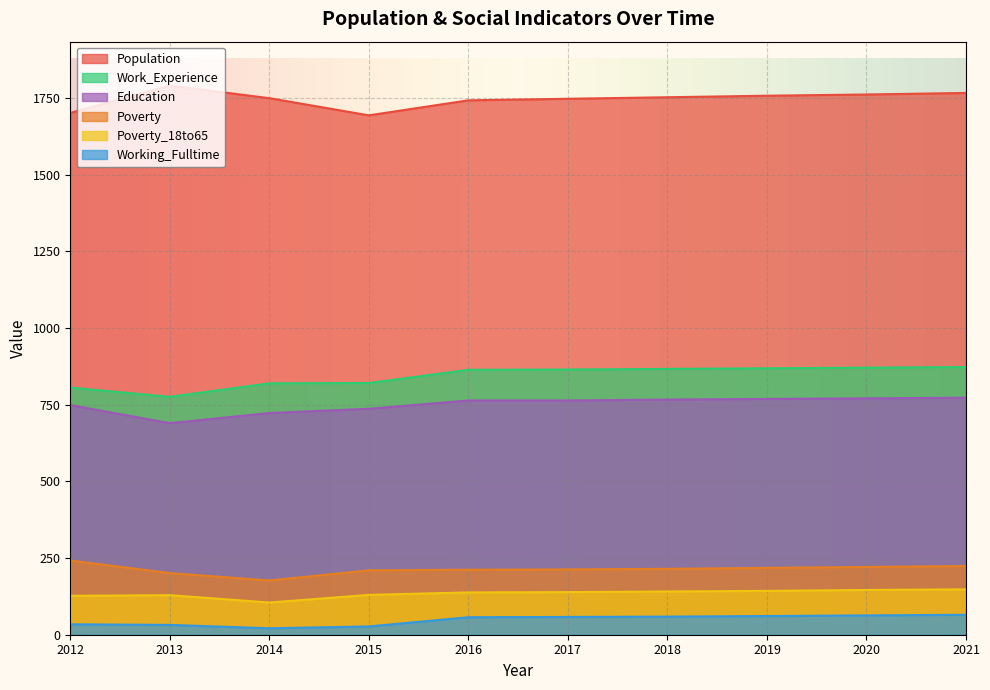

What is the average value of the Poverty_18to65 series?

135